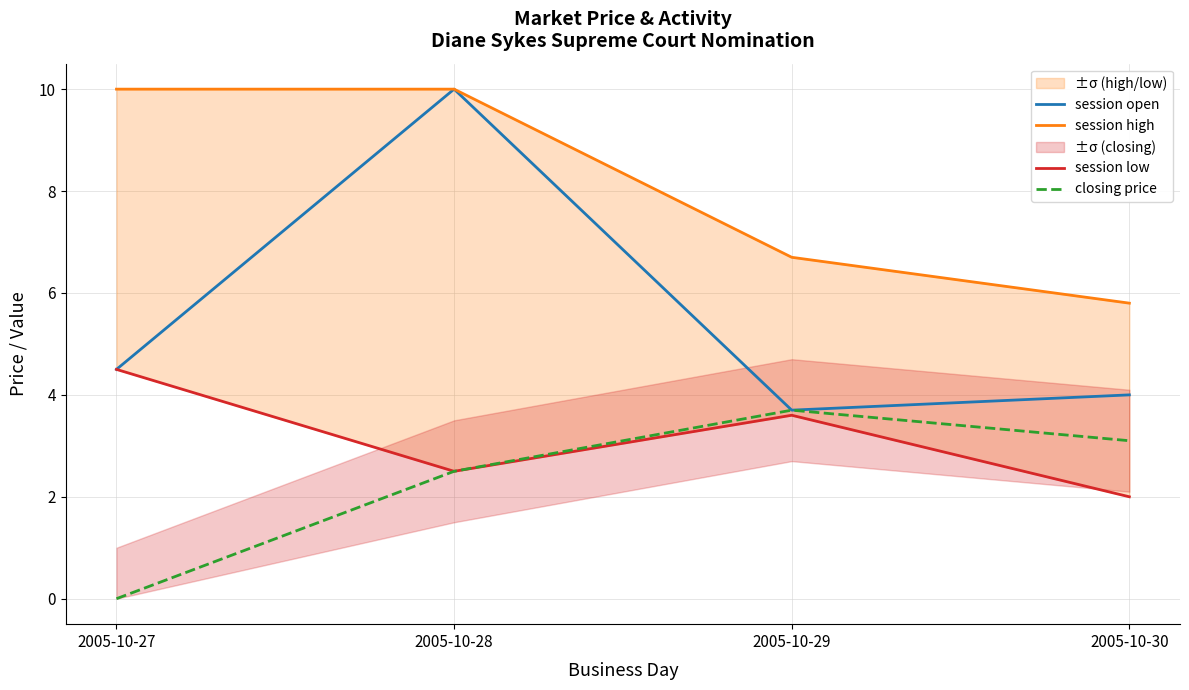

At which category is the sum across all series the highest?

2005-10-28